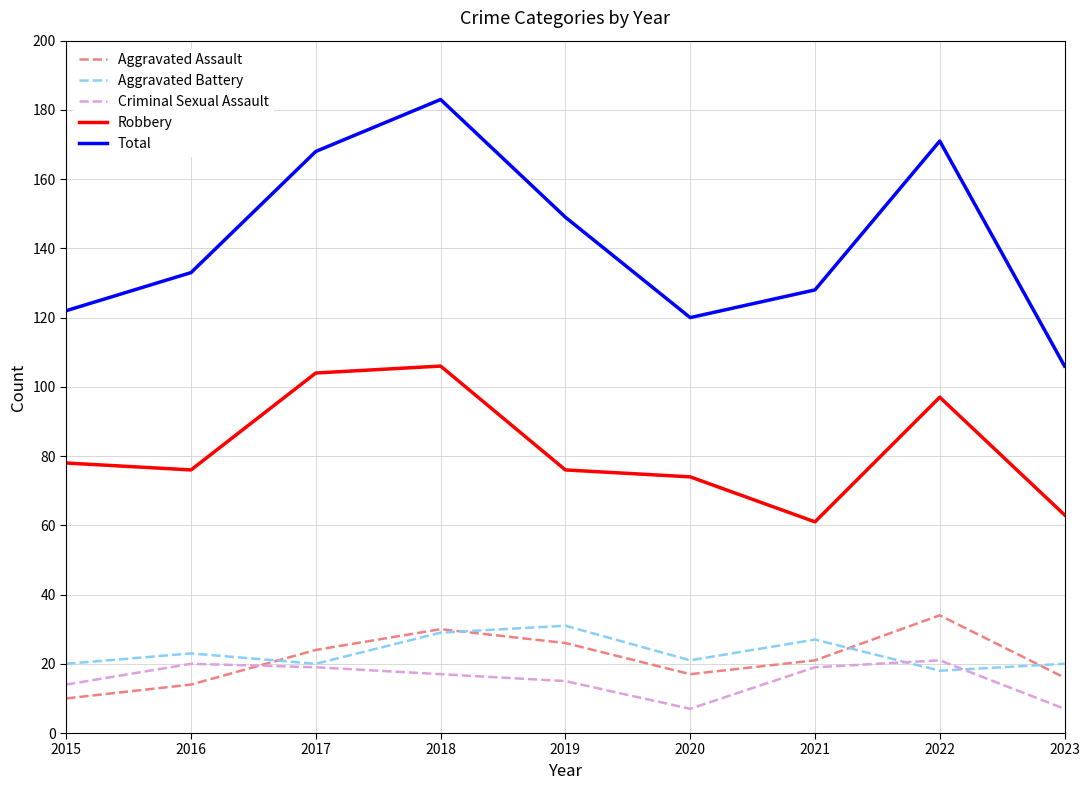

True or false: Total has a value of 33 at 2023.

False